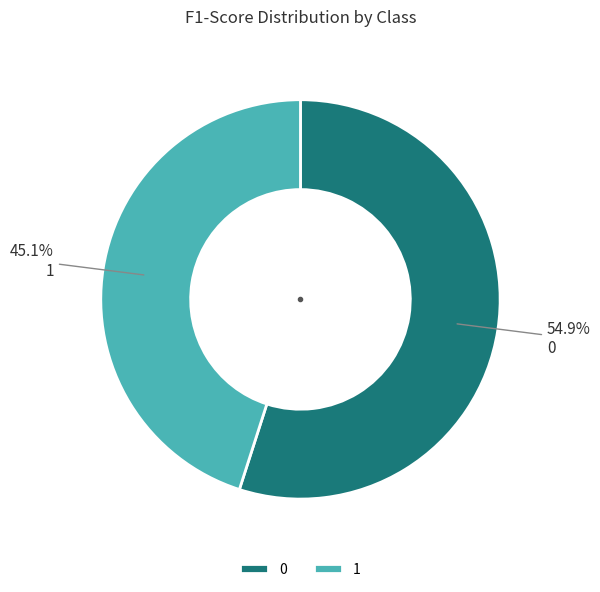

Combined, what portion of the pie is 0 and 1?

100.0%